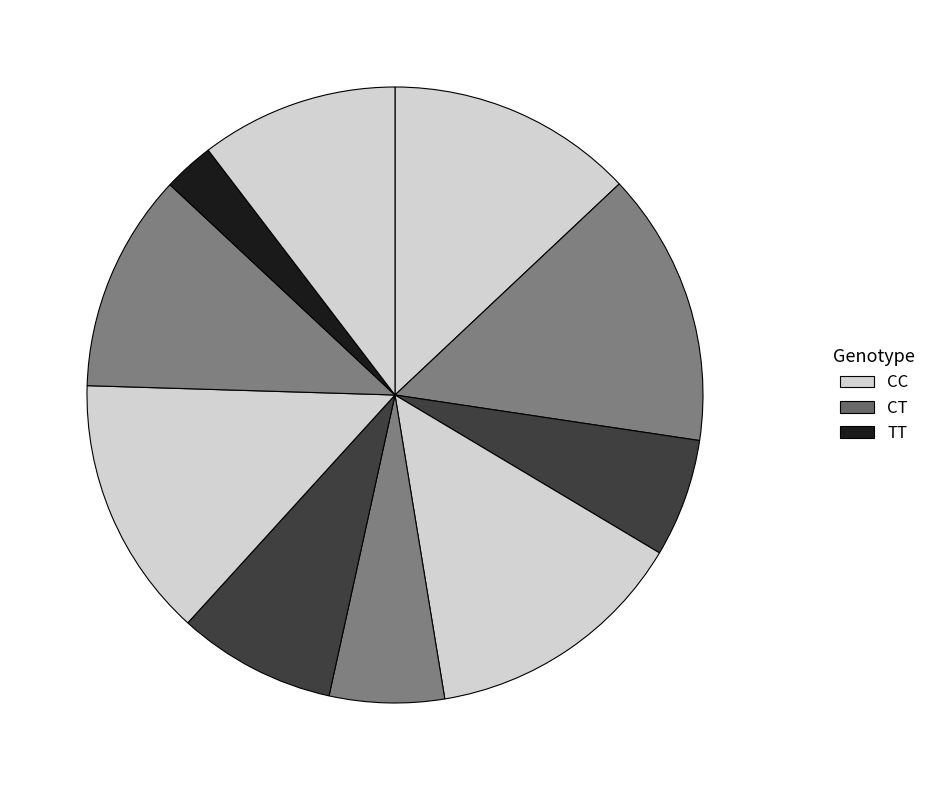

Which category has the smallest portion of the pie?

8